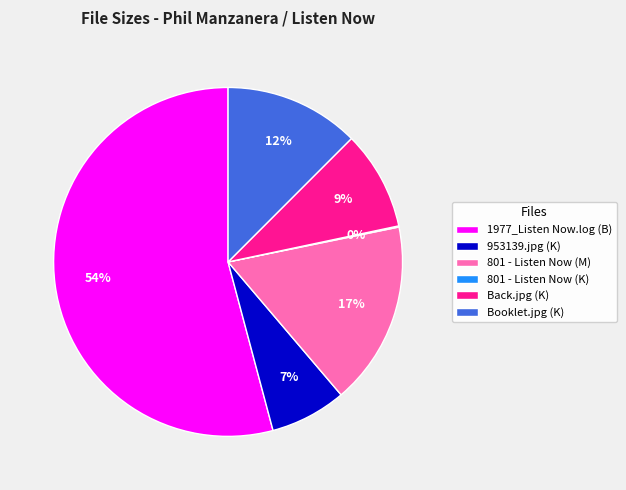

What is the majority slice?

1977_Listen Now.log (B)